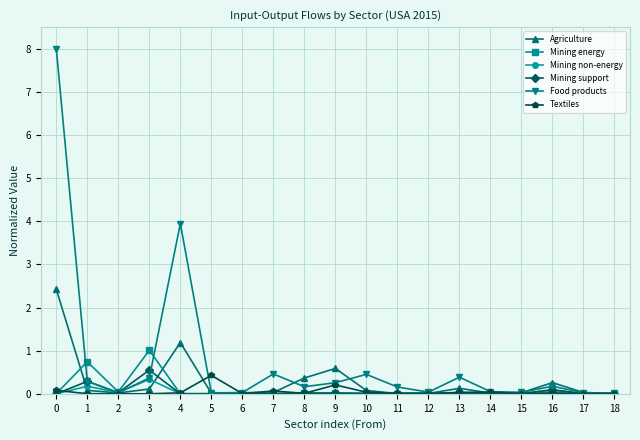

Is the value of Agriculture at 4 greater than the value of Mining support at 12?

Yes